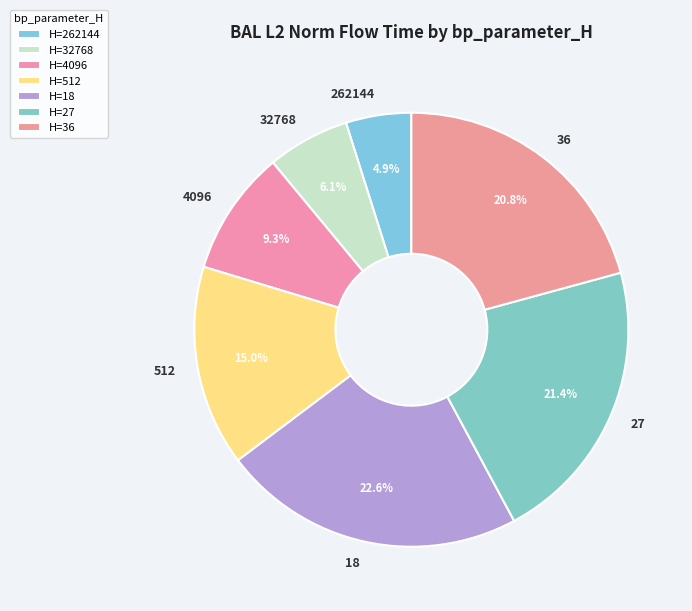

What is the largest slice in the pie chart?

18